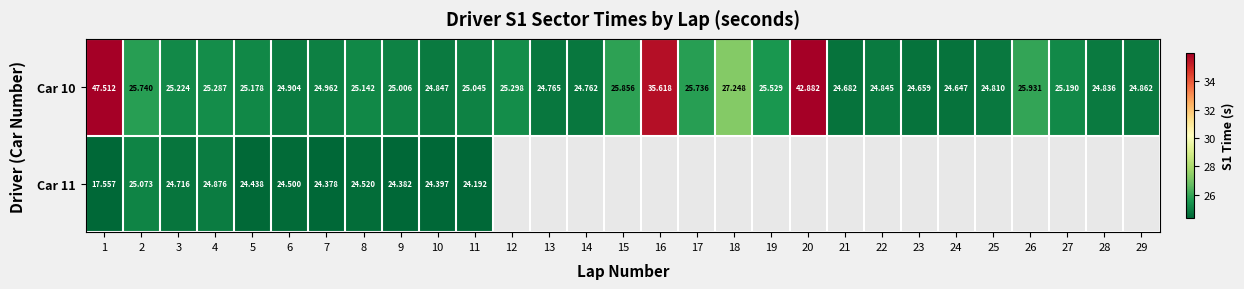

What is the sum of the Car 10 values at 28 and 16?

60.5